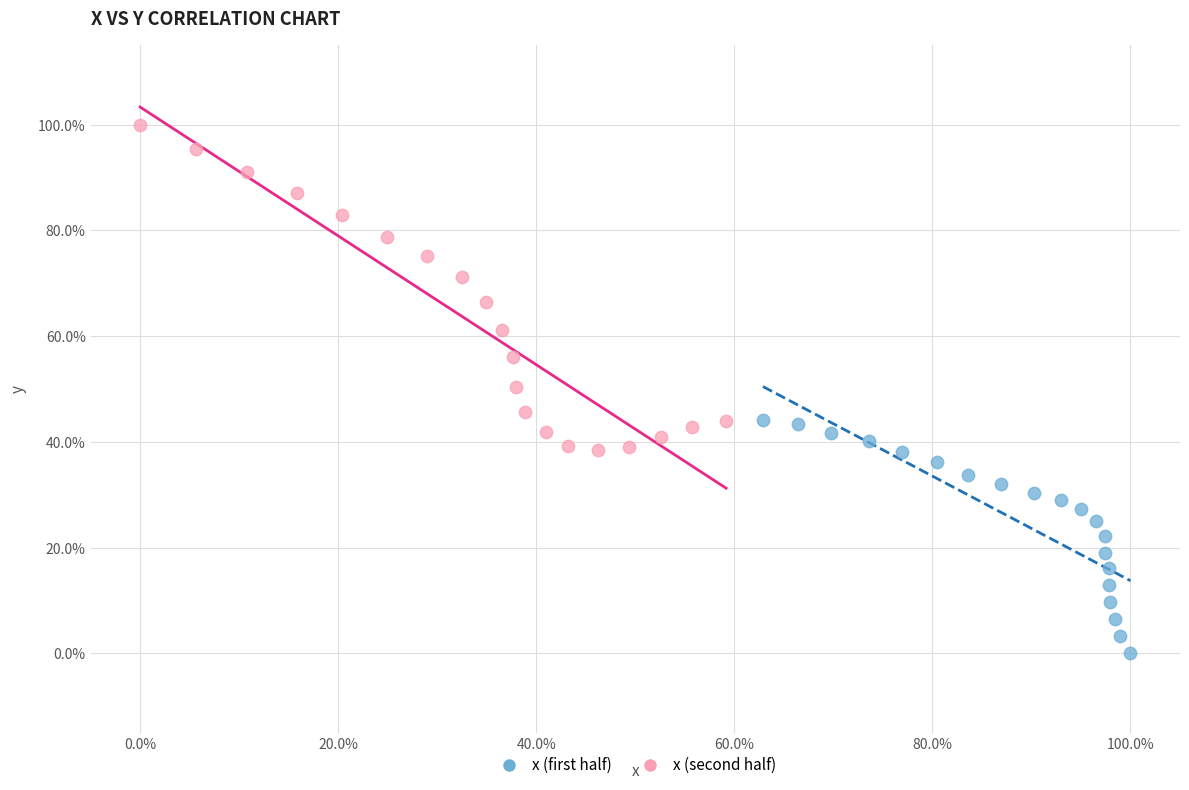

What are all the series names shown in the legend?

x (first half), x (second half)